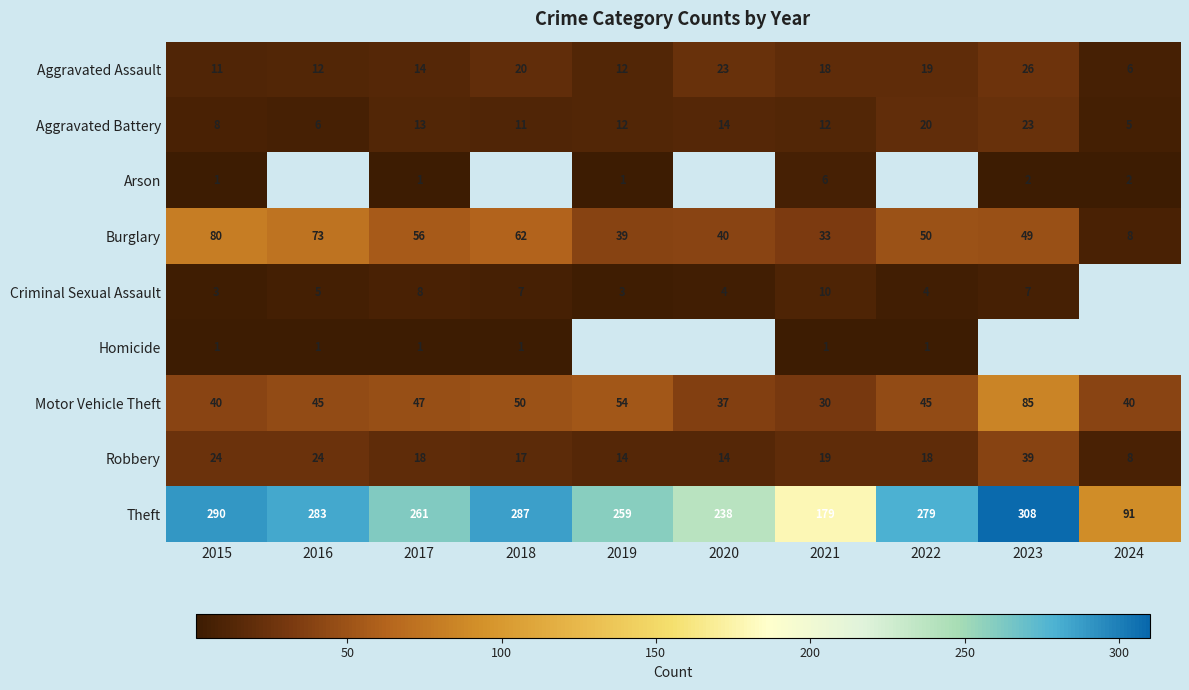

What is the difference between the maximum and minimum values in the Motor Vehicle Theft series?

55